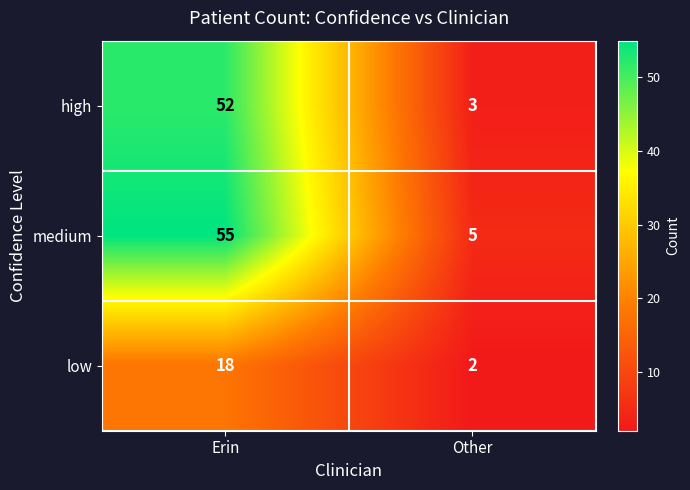

At which category is the sum across all series the highest?

Erin